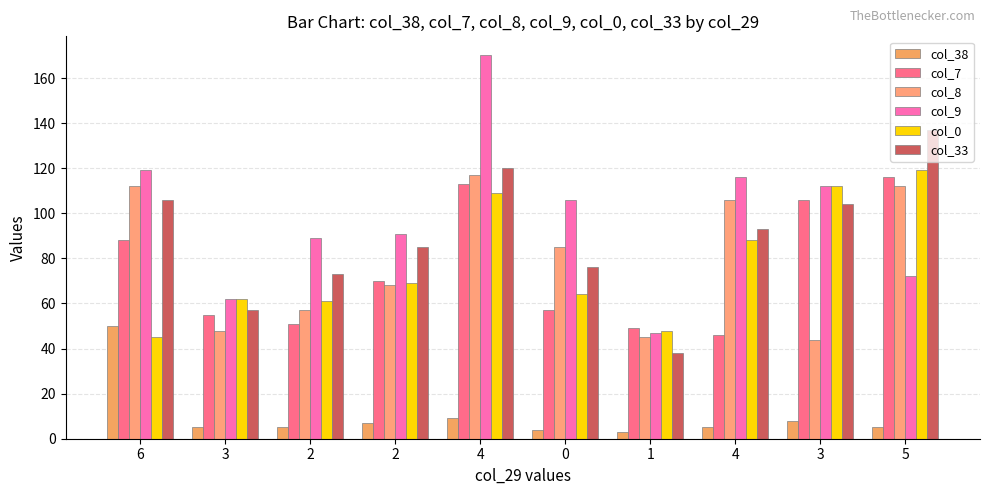

At which label does col_0 reach its peak?

5